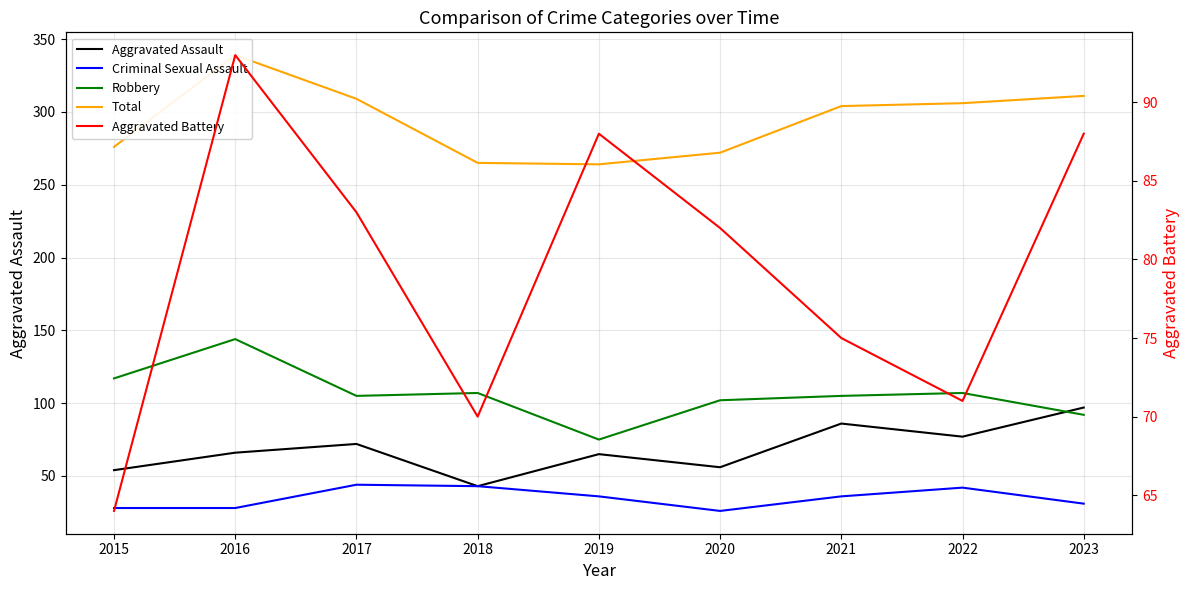

Reading left to right, extract all data points from this chart.

Aggravated Assault: 2015=54	2016=66	2017=72	2018=43	2019=65	2020=56	2021=86	2022=77	2023=97
Criminal Sexual Assault: 2015=28	2016=28	2017=44	2018=43	2019=36	2020=26	2021=36	2022=42	2023=31
Robbery: 2015=117	2016=144	2017=105	2018=107	2019=75	2020=102	2021=105	2022=107	2023=92
Total: 2015=276	2016=339	2017=309	2018=265	2019=264	2020=272	2021=304	2022=306	2023=311
Aggravated Battery: 2015=64	2016=93	2017=83	2018=70	2019=88	2020=82	2021=75	2022=71	2023=88